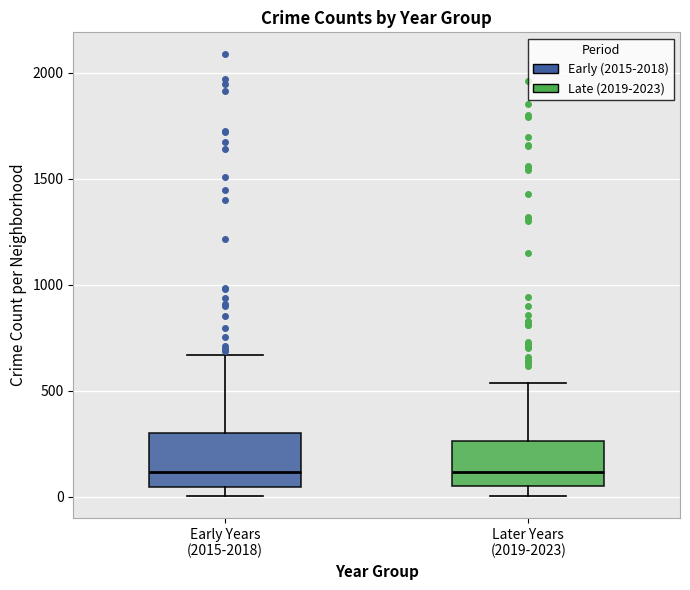

Where does the upper whisker of the box for Early Years (2015-2018) end on the y-axis? The values are not printed on the chart, so give them approximately, as read against the axis.

650